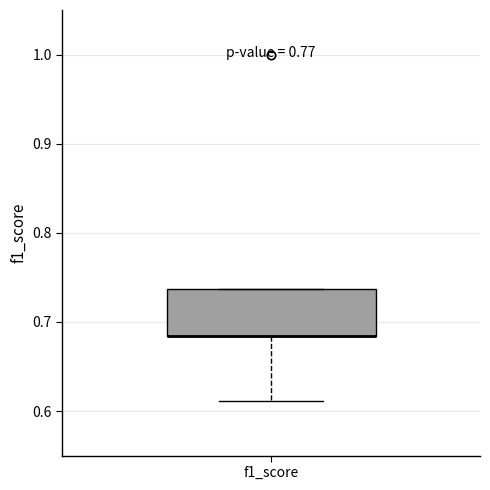

Read this box plot against the y-axis: the position of the median line, the range covered by the box, and the ends of both whiskers. The values are not printed on the chart, so give them approximately, as read against the axis.

median 0.68 (drawn on the box's lower edge), box 0.68 to 0.74, whiskers 0.61 to 0.74